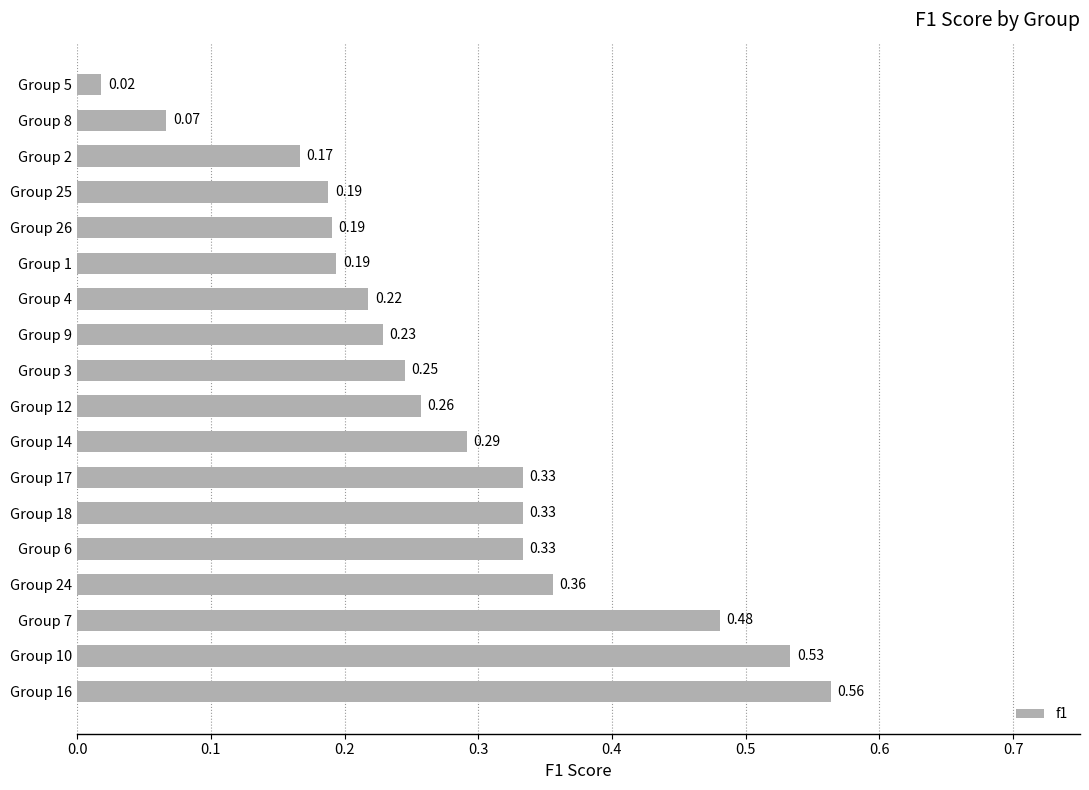

What is the sum of the values at Group 1 and Group 16?

0.8